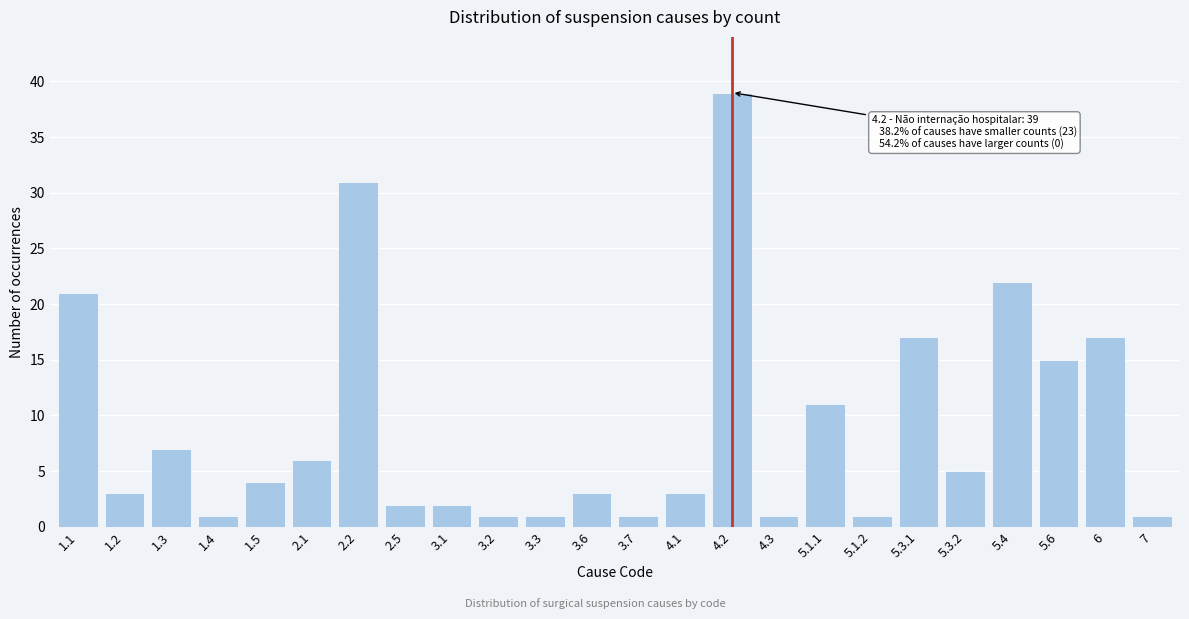

Reading left to right, what are all the values shown in this chart?

1.1=21	1.2=3	1.3=7	1.4=1	1.5=4	2.1=6	2.2=31	2.5=2	3.1=2	3.2=1	3.3=1	3.6=3	3.7=1	4.1=3	4.2=39	4.3=1	5.1.1=11	5.1.2=1	5.3.1=17	5.3.2=5	5.4=22	5.6=15	6=17	7=1